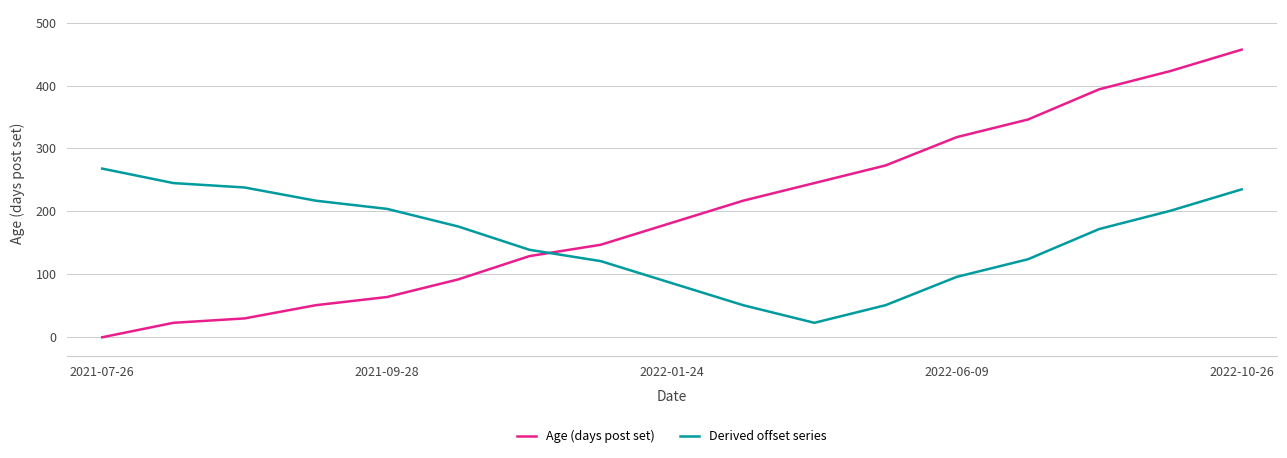

True or false: Age (days post set) has more than 1 points higher than both neighbors.

False